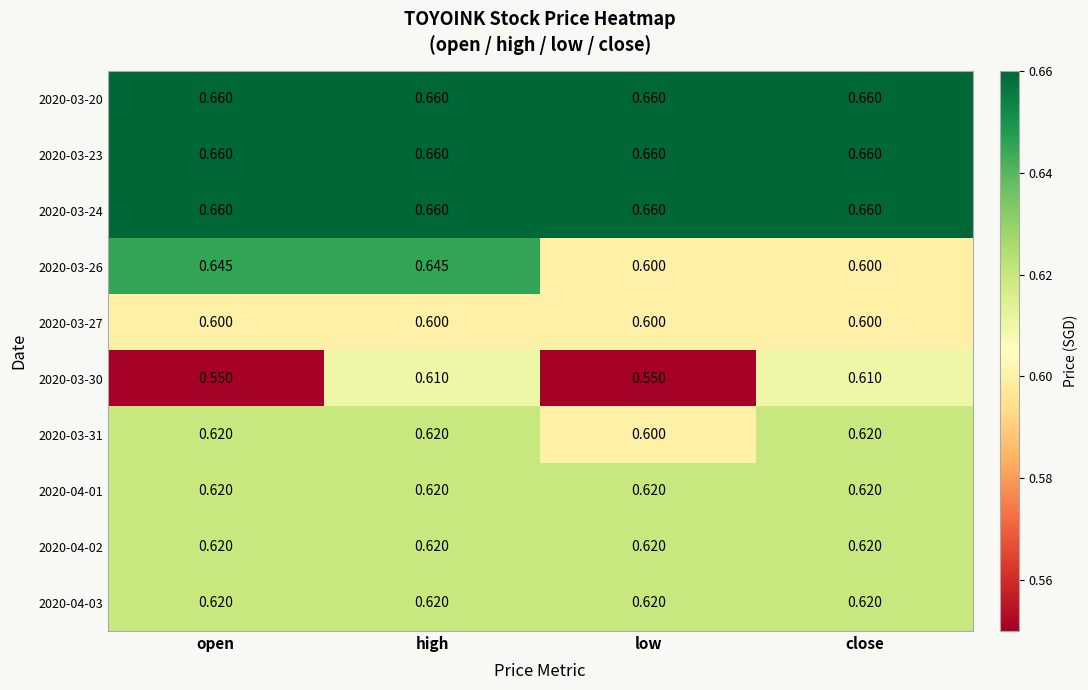

Is the value of 2020-04-02 at open greater than the value of 2020-03-27 at low?

Yes